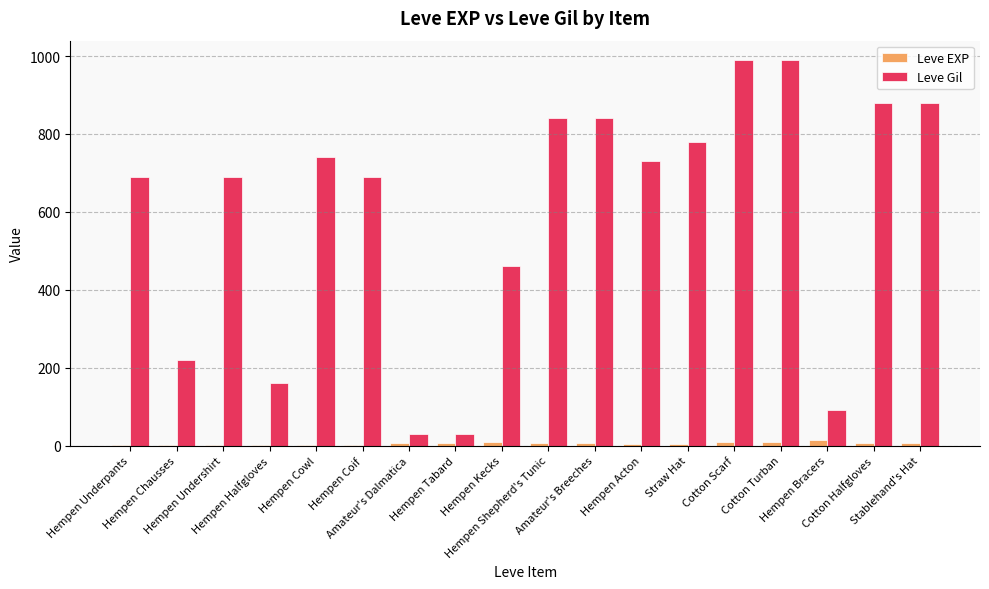

What is the maximum value for Leve Gil?

990